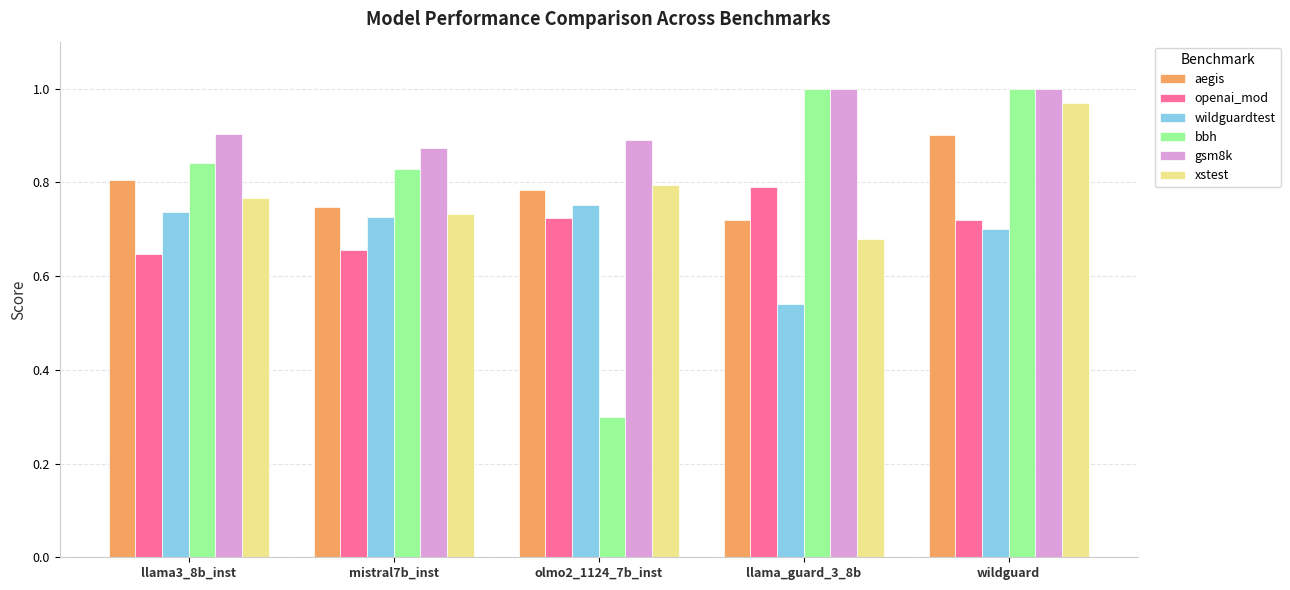

Where is aegis nearest to the value 0?

llama_guard_3_8b